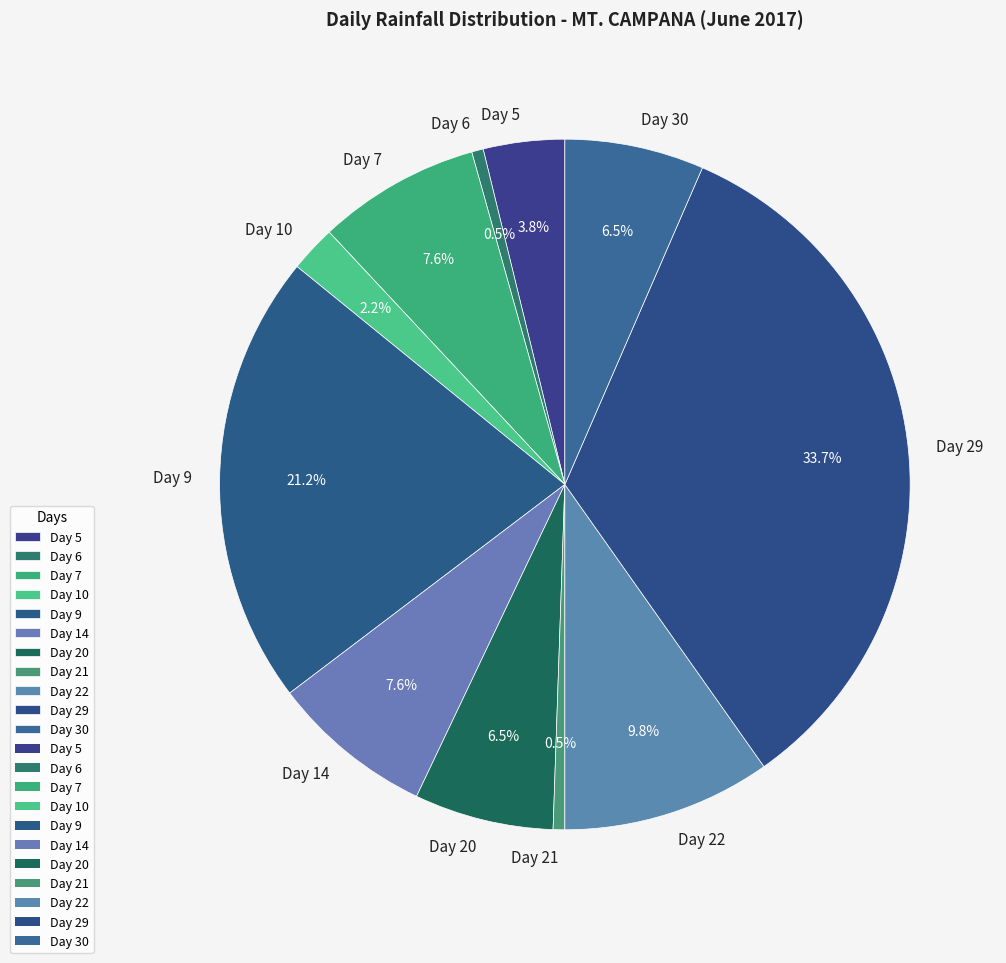

How many slices are in this pie chart?

11